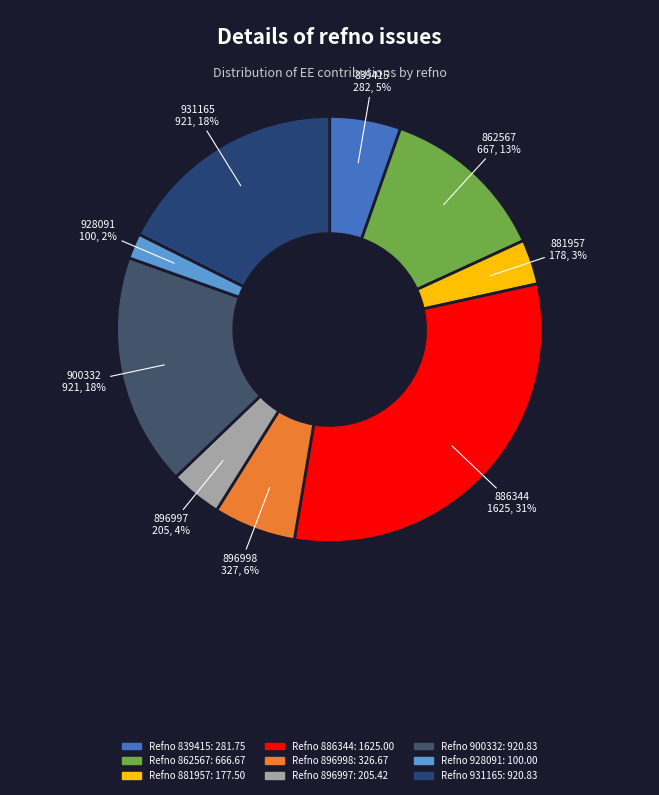

What is the largest slice in the pie chart?

886344